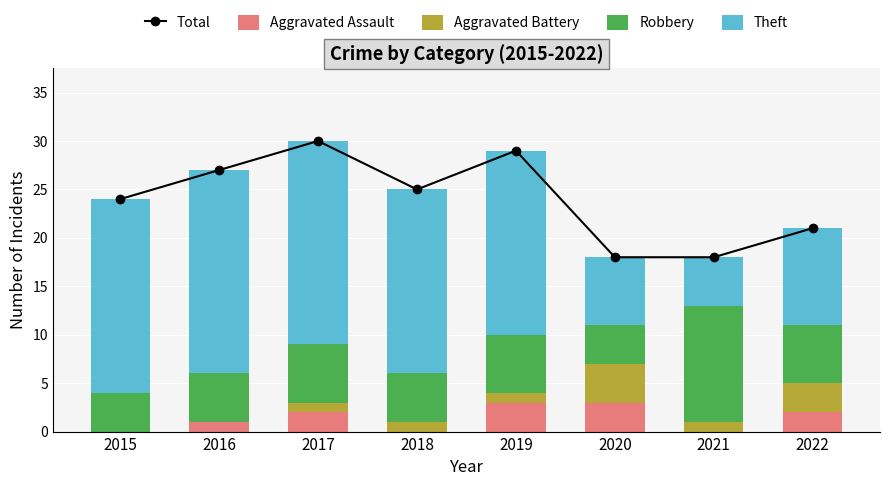

The value of Aggravated Assault at 2022 is 1. True or false?

False